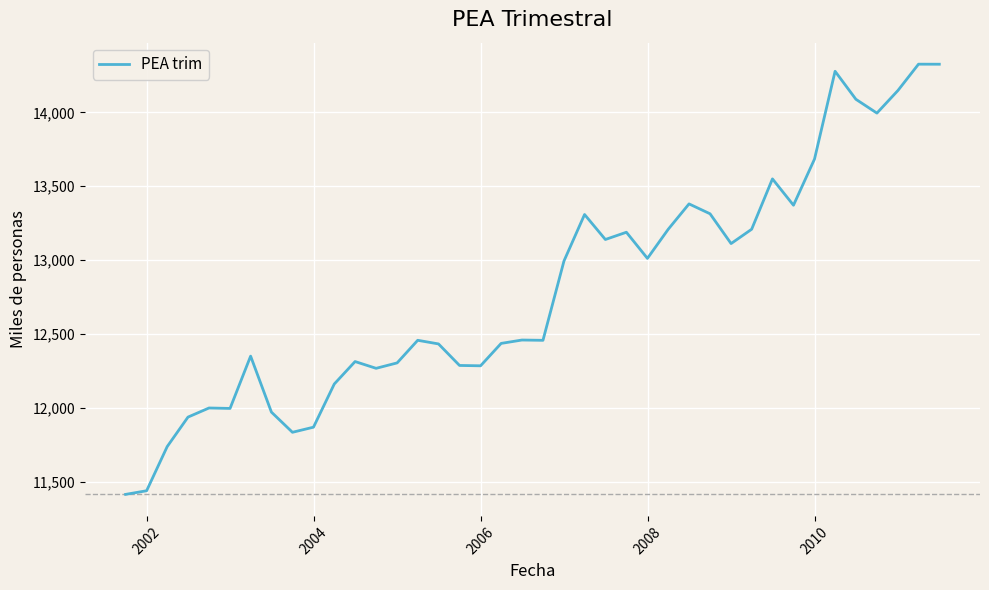

What is the smallest value displayed?

11413.1